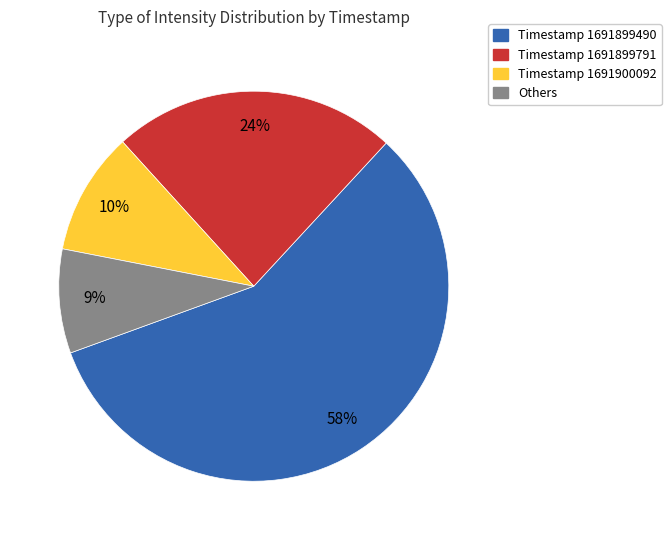

To the nearest percent, what is the average slice percentage?

25%